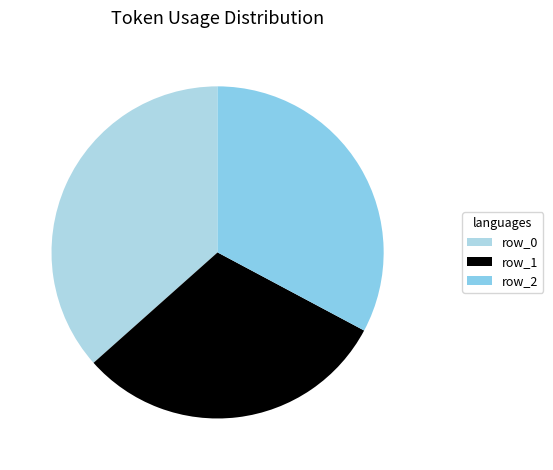

Count the number of slices in the pie.

3